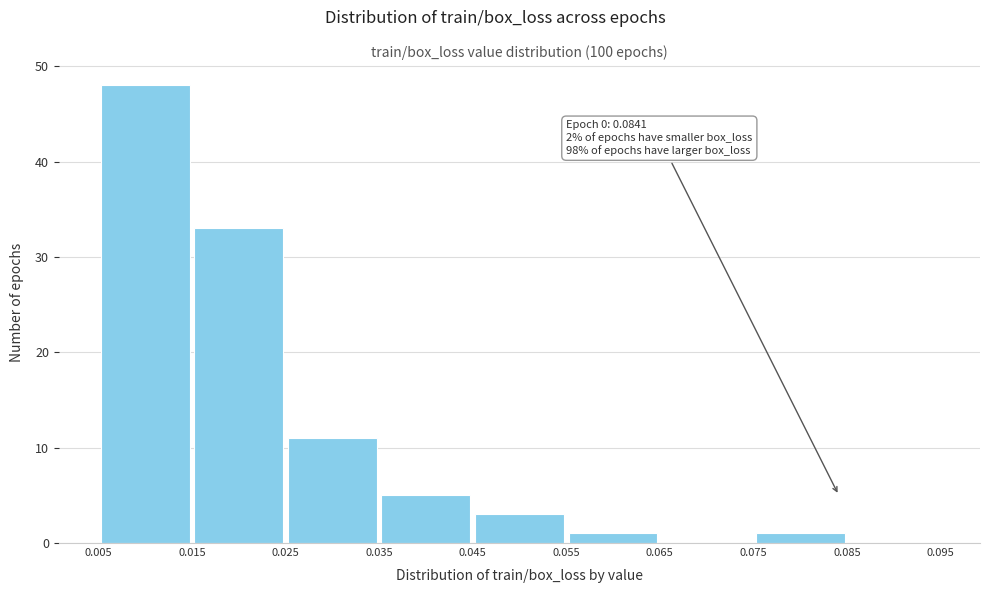

Over which range of the x-axis is the bar tallest?

0.005 to 0.015